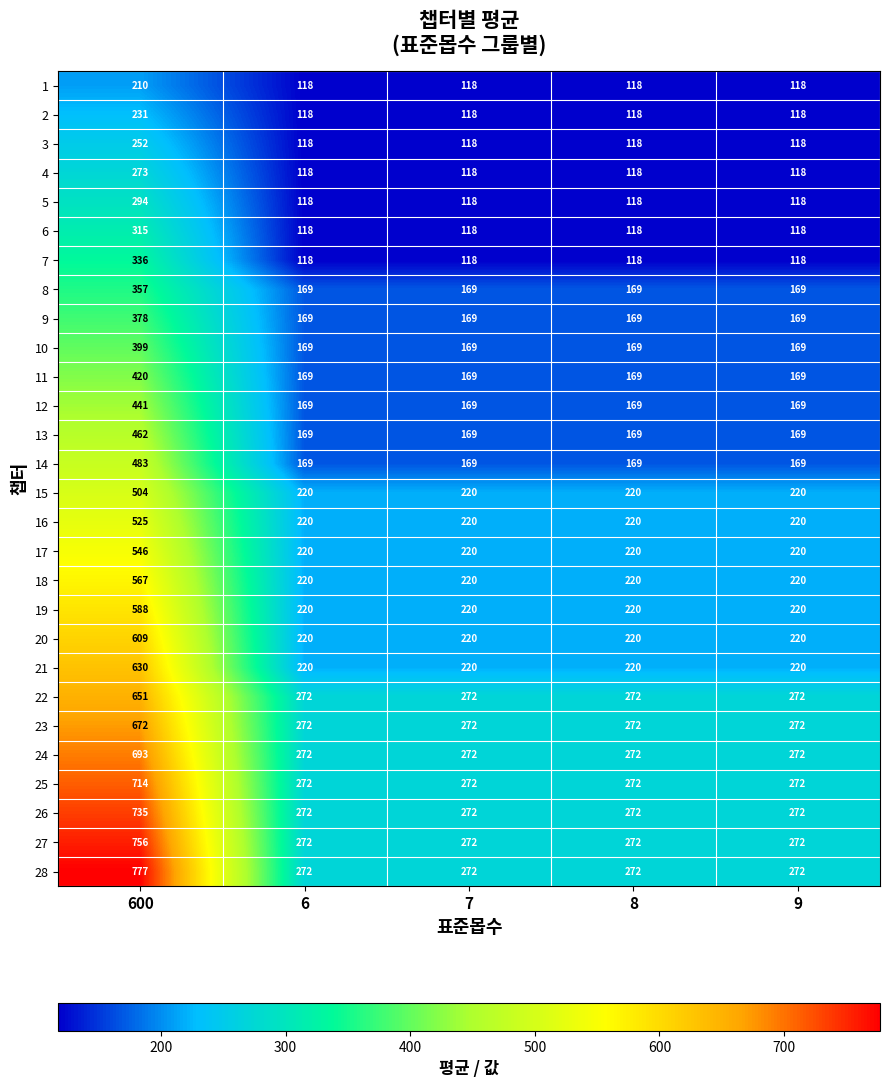

At which category is the sum across all series the highest?

600